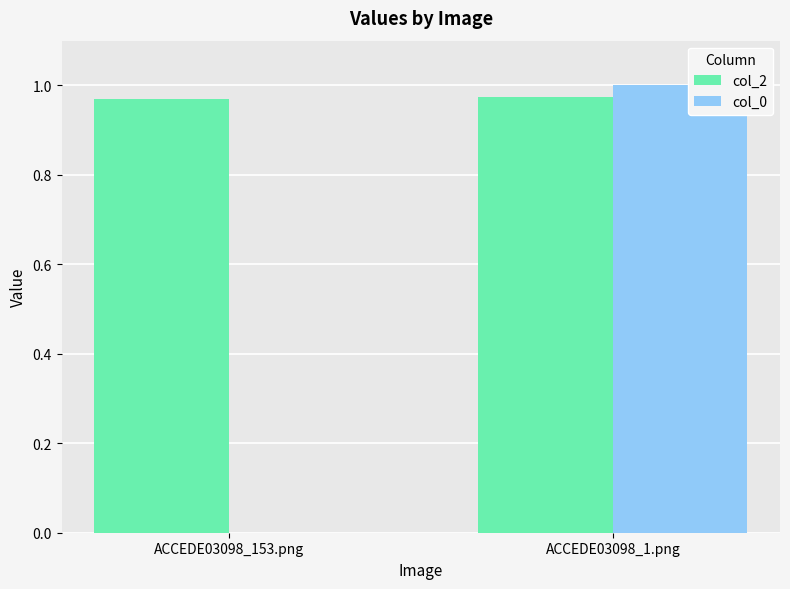

What is the sum of all col_2 values?

1.9